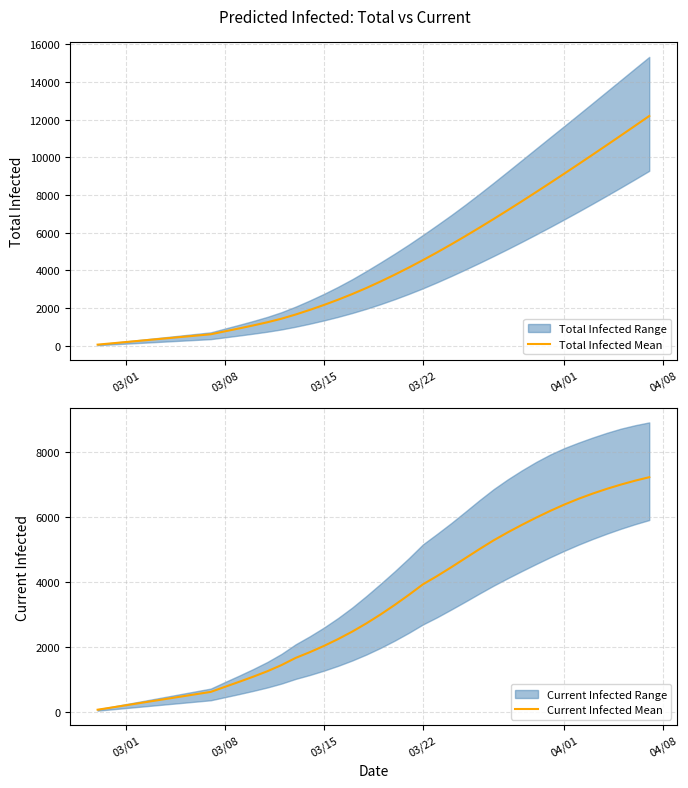

Is this an area chart (filled region under the line)?

No